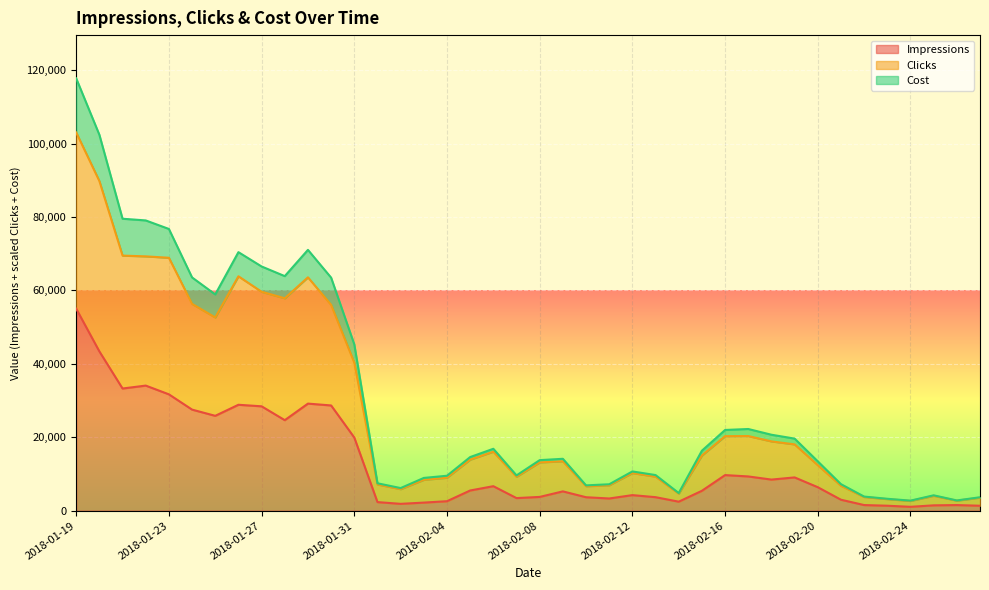

Does the chart display data point markers on the line(s)?

No